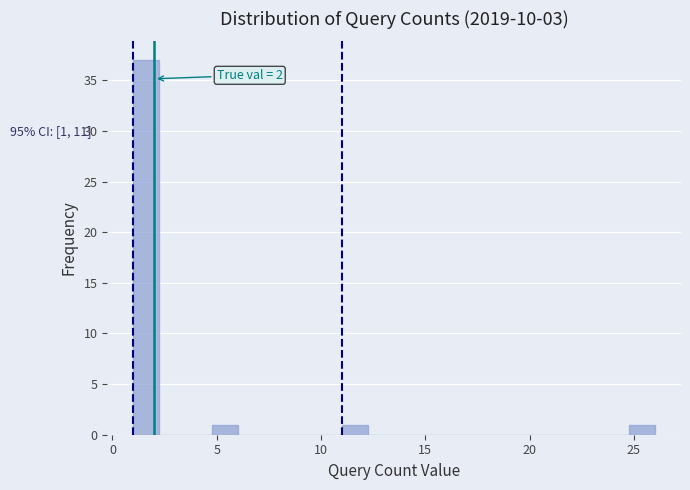

Read against the x-axis, roughly where is the centre of the tallest bar?

1.5